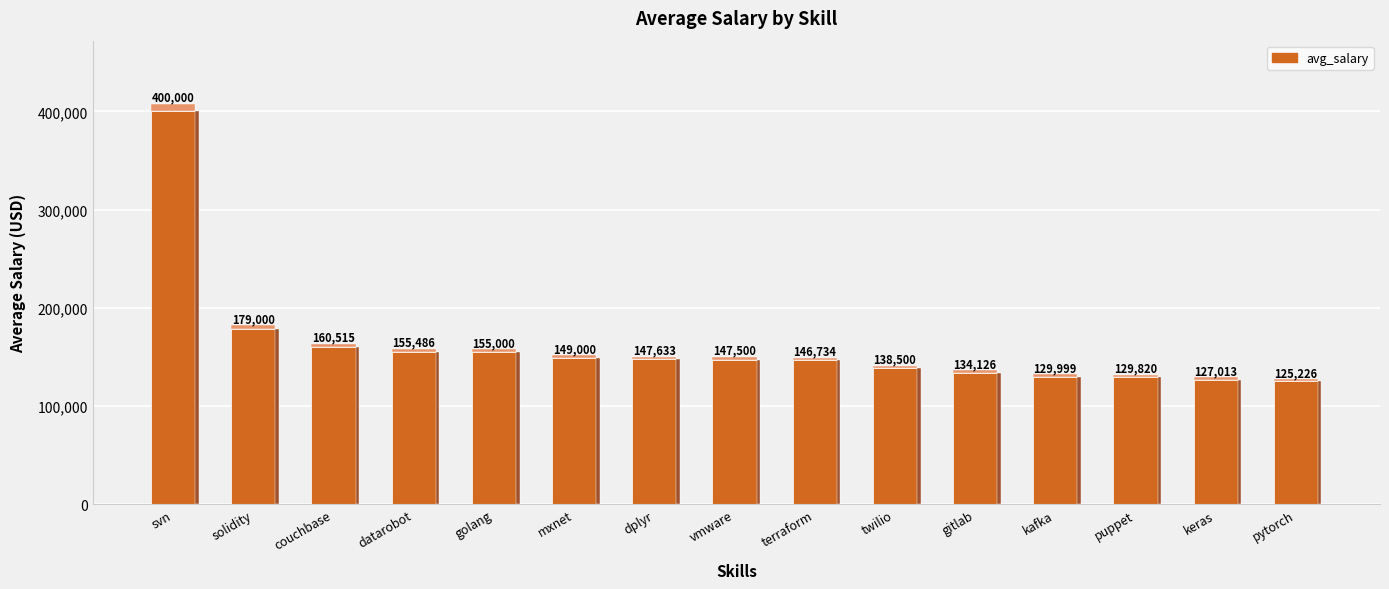

Rank the categories by value from lowest to highest.

pytorch, keras, puppet, kafka, gitlab, twilio, terraform, vmware, dplyr, mxnet, golang, datarobot, couchbase, solidity, svn